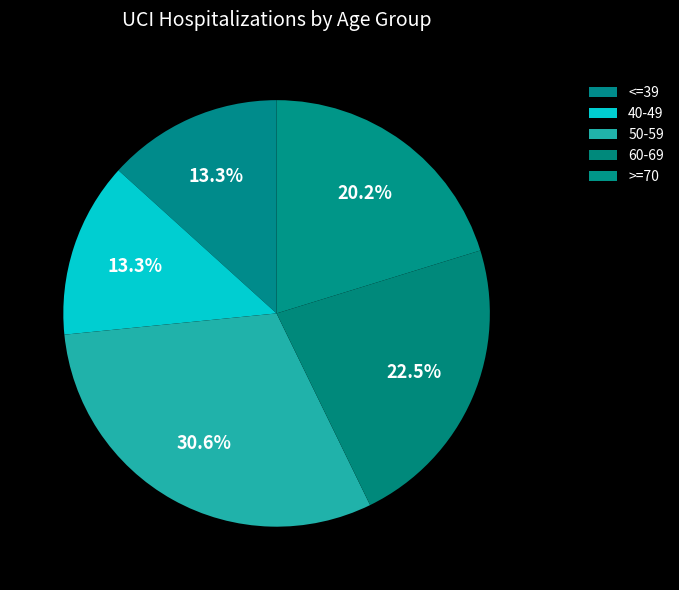

How many segments does this pie chart have?

5